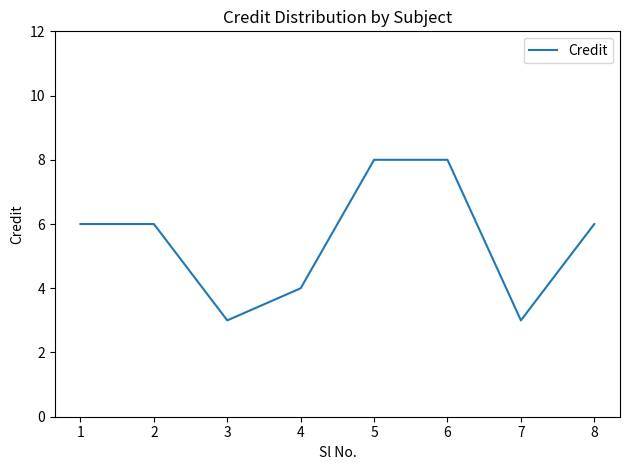

The value at 5 is 8. True or false?

True